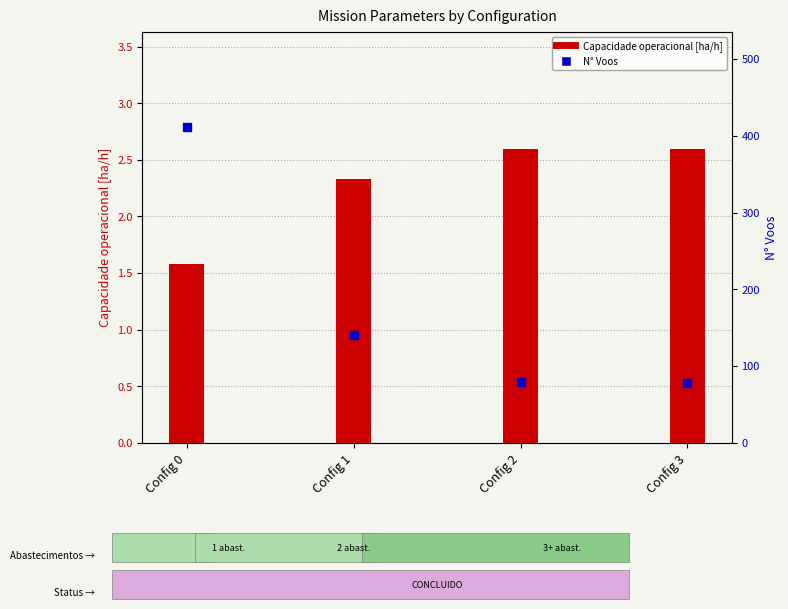

At how many categories does at least one series exceed 53?

4